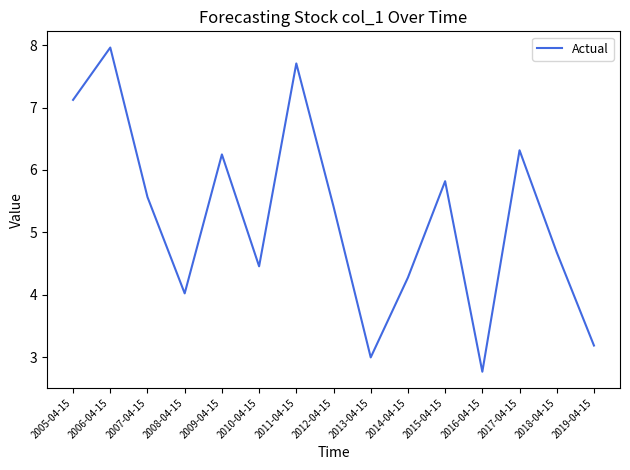

True or false: the data shows 4.0 at 2008-04-15.

True